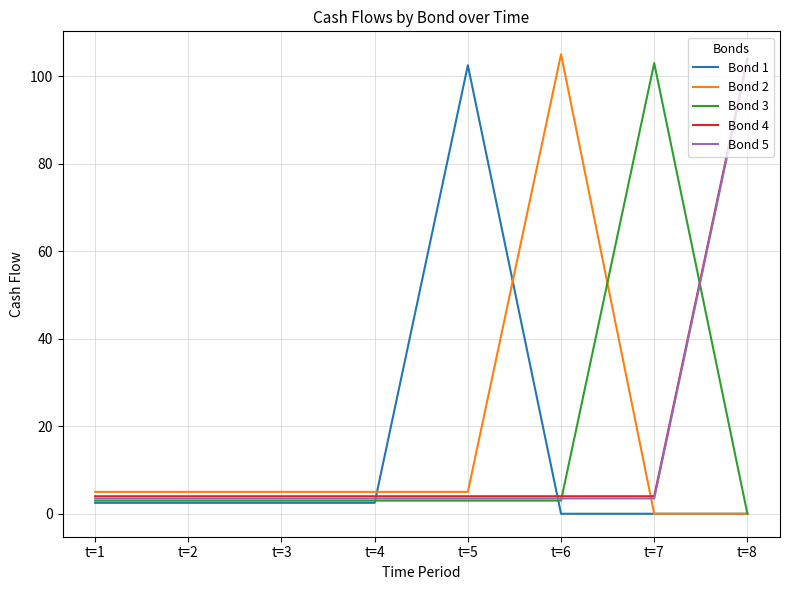

True or false: Bond 2 and Bond 5 intersect in this chart.

True